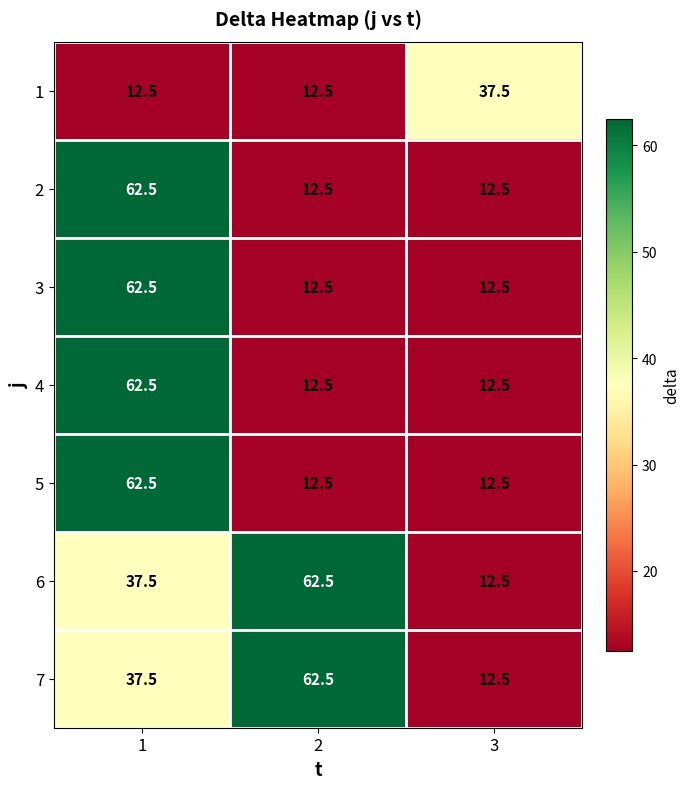

Is it true that 7 equals 12.5 at 3?

True